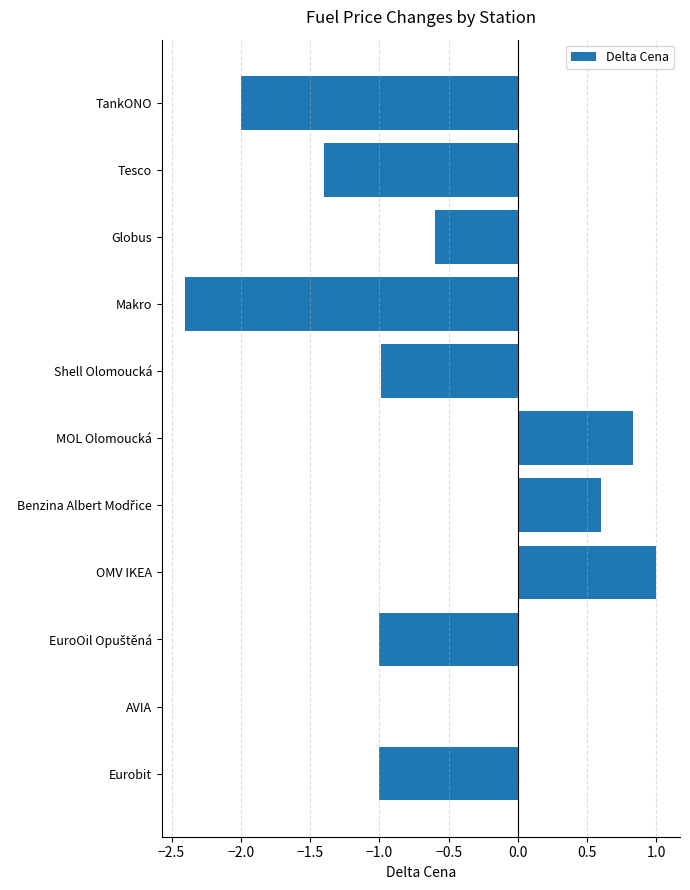

Which label corresponds to the largest value in the chart?

OMV IKEA